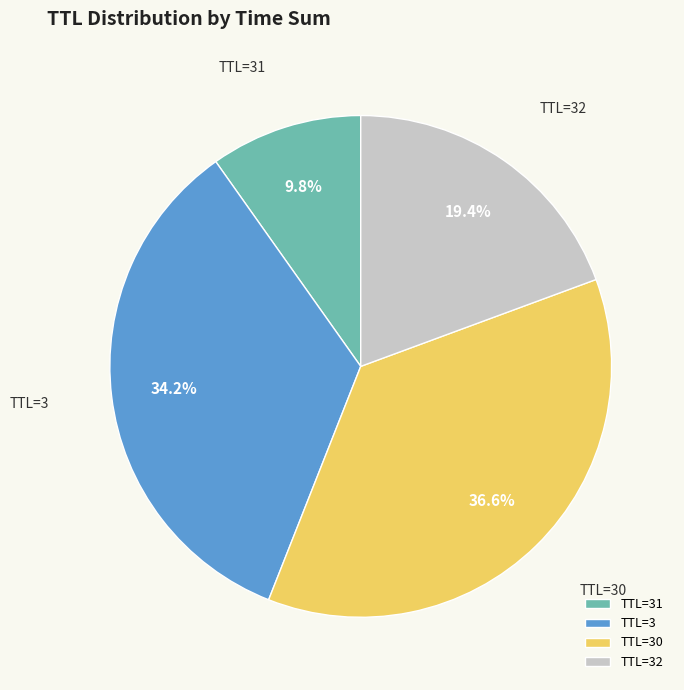

Which slice is the smallest?

TTL=31